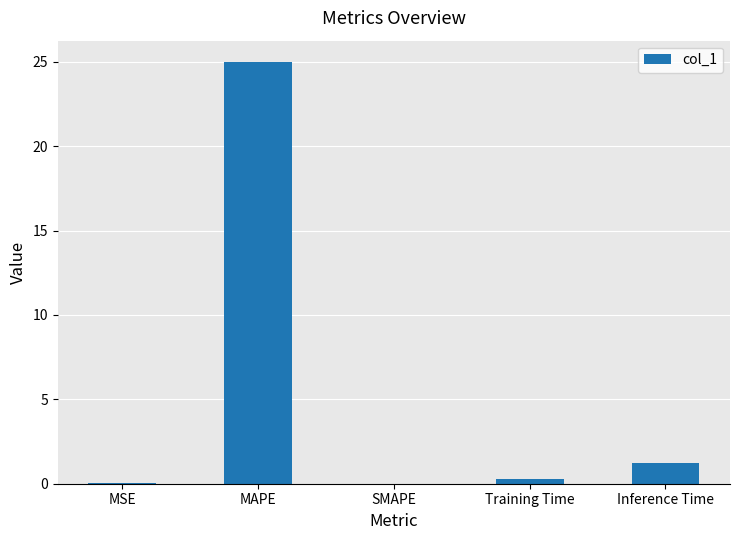

What is the sum of all values?

26.5